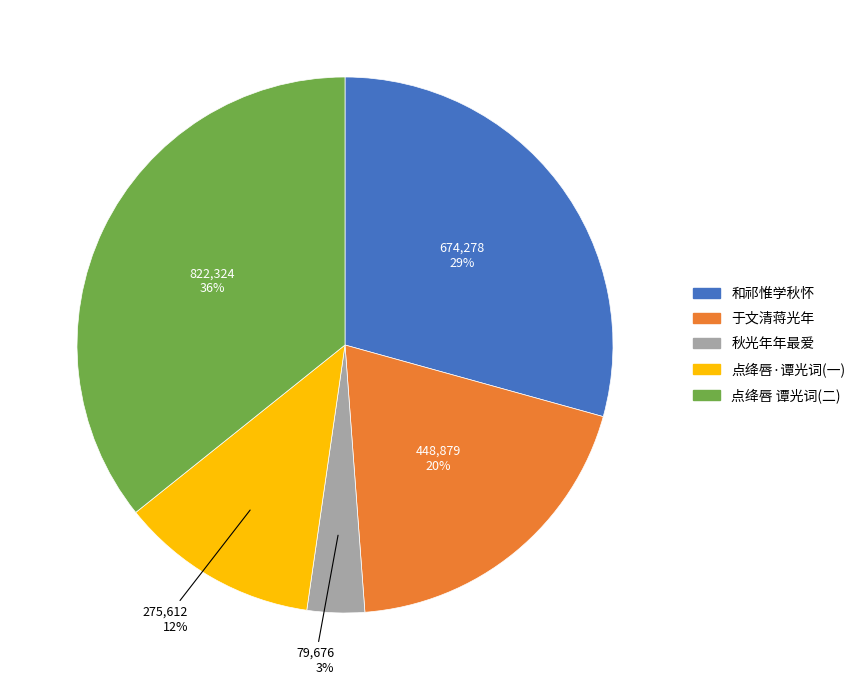

Is there a majority slice in this chart?

No